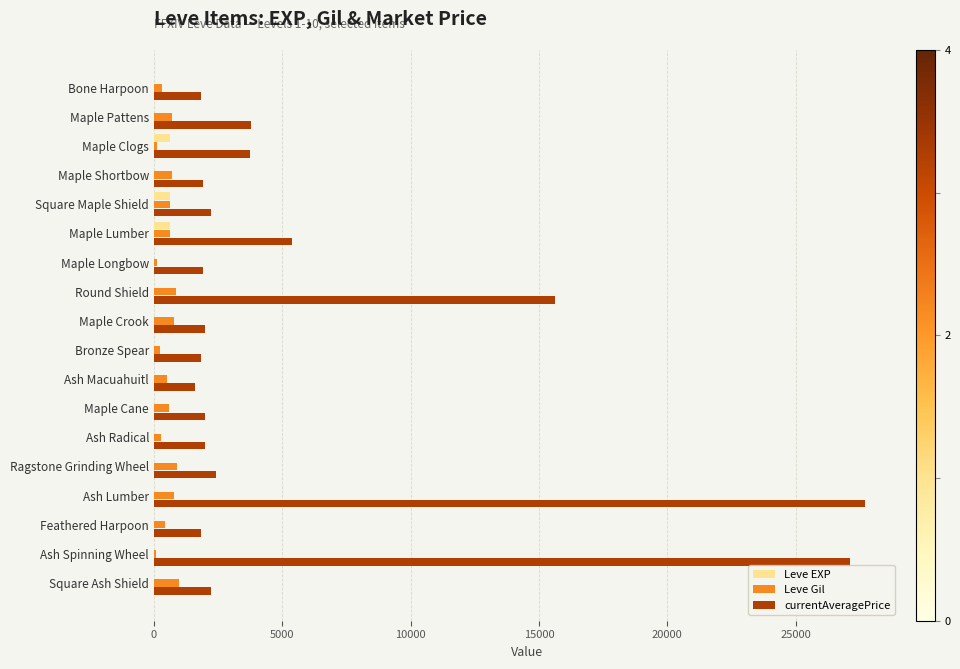

At which category is the sum across all series the highest?

Ash Lumber